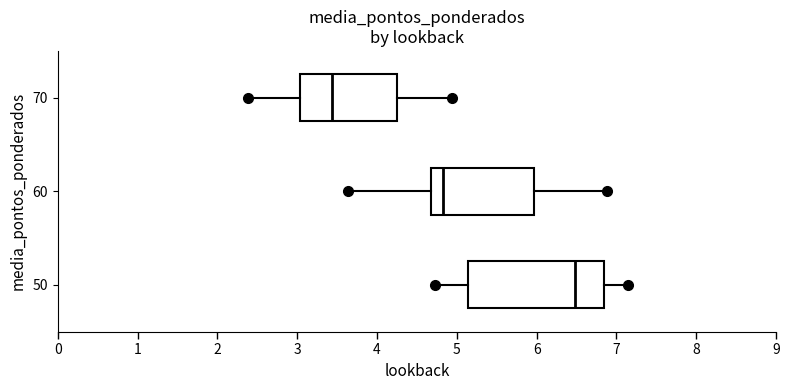

Which box's median line is the furthest to the left?

70